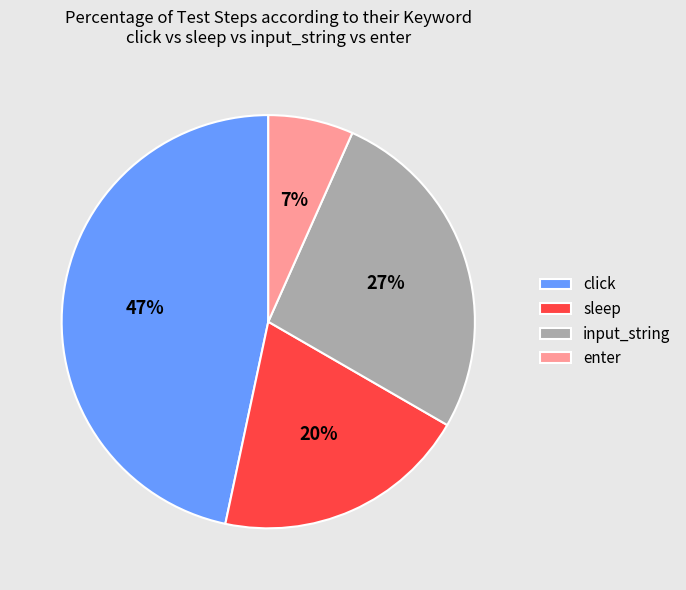

Is it true that input_string is 41% of the pie?

False